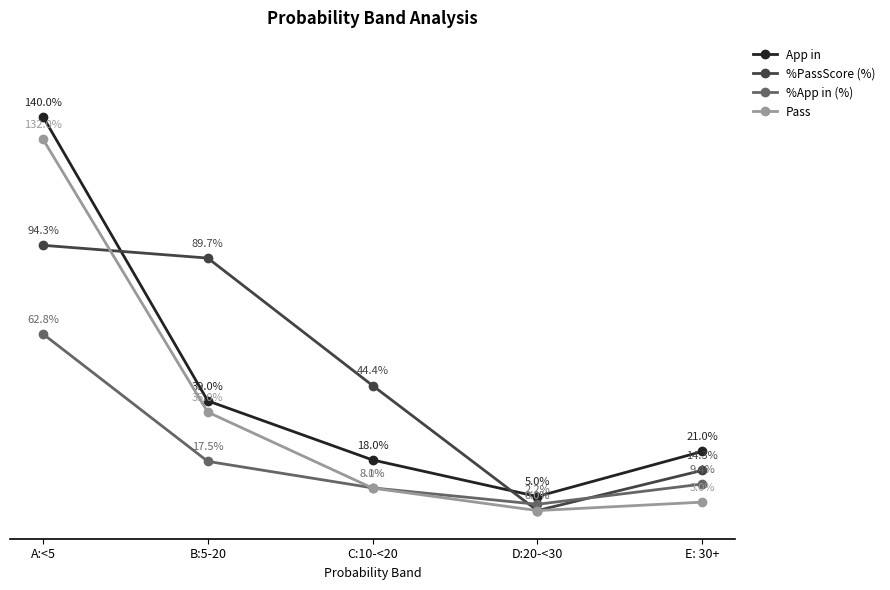

At which label is %App in (%) closest to 32?

B:5-20